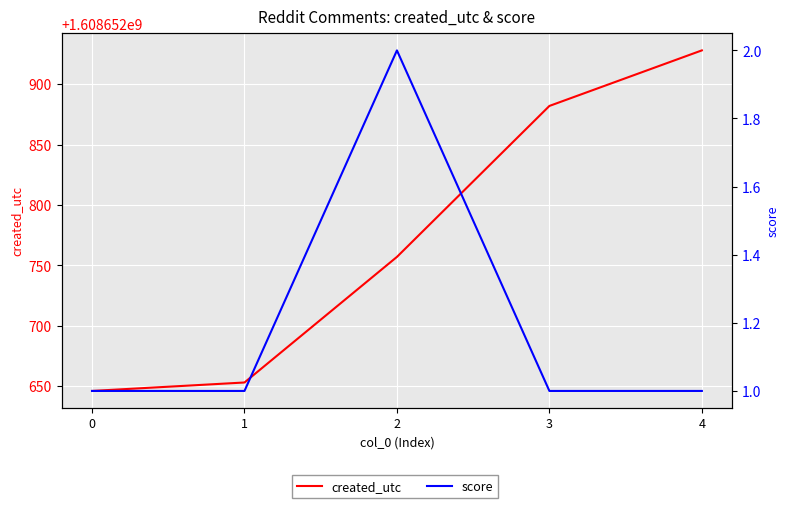

At which category is the sum across all series the highest?

4